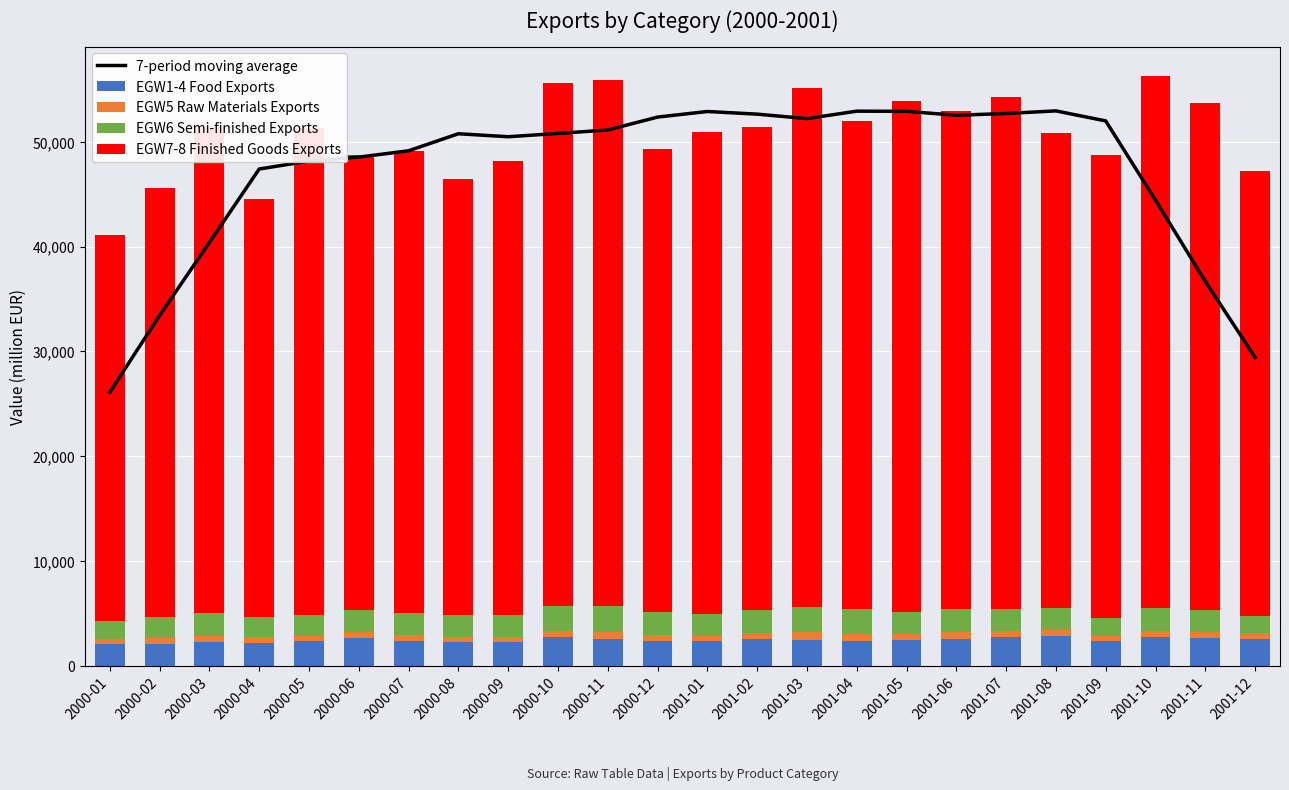

Reading left to right, what are all the values shown in this chart?

7-period moving average: 2000-01=26089.3	2000-02=33424.3	2000-03=40386.9	2000-04=47397.3	2000-05=48161.4	2000-06=48533.7	2000-07=49138.7	2000-08=50765.7	2000-09=50479.7	2000-10=50794.4	2000-11=51124.7	2000-12=52355.3	2001-01=52890.1	2001-02=52636.3	2001-03=52210.6	2001-04=52921.3	2001-05=52902.6	2001-06=52529.3	2001-07=52698.6	2001-08=52947.0	2001-09=51990.1	2001-10=44432.1	2001-11=36672.4	2001-12=29413.9
EGW1-4 Food Exports: 2000-01=2028.0	2000-02=2094.0	2000-03=2288.0	2000-04=2111.0	2000-05=2351.0	2000-06=2605.0	2000-07=2366.0	2000-08=2263.0	2000-09=2288.0	2000-10=2689.0	2000-11=2556.0	2000-12=2381.0	2001-01=2298.0	2001-02=2552.0	2001-03=2422.0	2001-04=2391.0	2001-05=2395.0	2001-06=2575.0	2001-07=2719.0	2001-08=2798.0	2001-09=2393.0	2001-10=2684.0	2001-11=2624.0	2001-12=2524.0
EGW5 Raw Materials Exports: 2000-01=471.0	2000-02=523.0	2000-03=548.0	2000-04=578.0	2000-05=472.0	2000-06=591.0	2000-07=571.0	2000-08=473.0	2000-09=478.0	2000-10=567.0	2000-11=681.0	2000-12=561.0	2001-01=567.0	2001-02=590.0	2001-03=815.0	2001-04=657.0	2001-05=663.0	2001-06=651.0	2001-07=570.0	2001-08=616.0	2001-09=440.0	2001-10=643.0	2001-11=625.0	2001-12=591.0
EGW6 Semi-finished Exports: 2000-01=1786.0	2000-02=2034.0	2000-03=2184.0	2000-04=1992.0	2000-05=2034.0	2000-06=2065.0	2000-07=2048.0	2000-08=2103.0	2000-09=2056.0	2000-10=2476.0	2000-11=2444.0	2000-12=2188.0	2001-01=2100.0	2001-02=2125.0	2001-03=2310.0	2001-04=2335.0	2001-05=2097.0	2001-06=2145.0	2001-07=2111.0	2001-08=2045.0	2001-09=1730.0	2001-10=2203.0	2001-11=2101.0	2001-12=1646.0
EGW7-8 Finished Goods Exports: 2000-01=36843.0	2000-02=40943.0	2000-03=46386.0	2000-04=39816.0	2000-05=46488.0	2000-06=43477.0	2000-07=44088.0	2000-08=41638.0	2000-09=43378.0	2000-10=49909.0	2000-11=50205.0	2000-12=44213.0	2001-01=45976.0	2001-02=46118.0	2001-03=49544.0	2001-04=46561.0	2001-05=48709.0	2001-06=47535.0	2001-07=48918.0	2001-08=45351.0	2001-09=44209.0	2001-10=50746.0	2001-11=48333.0	2001-12=42405.0